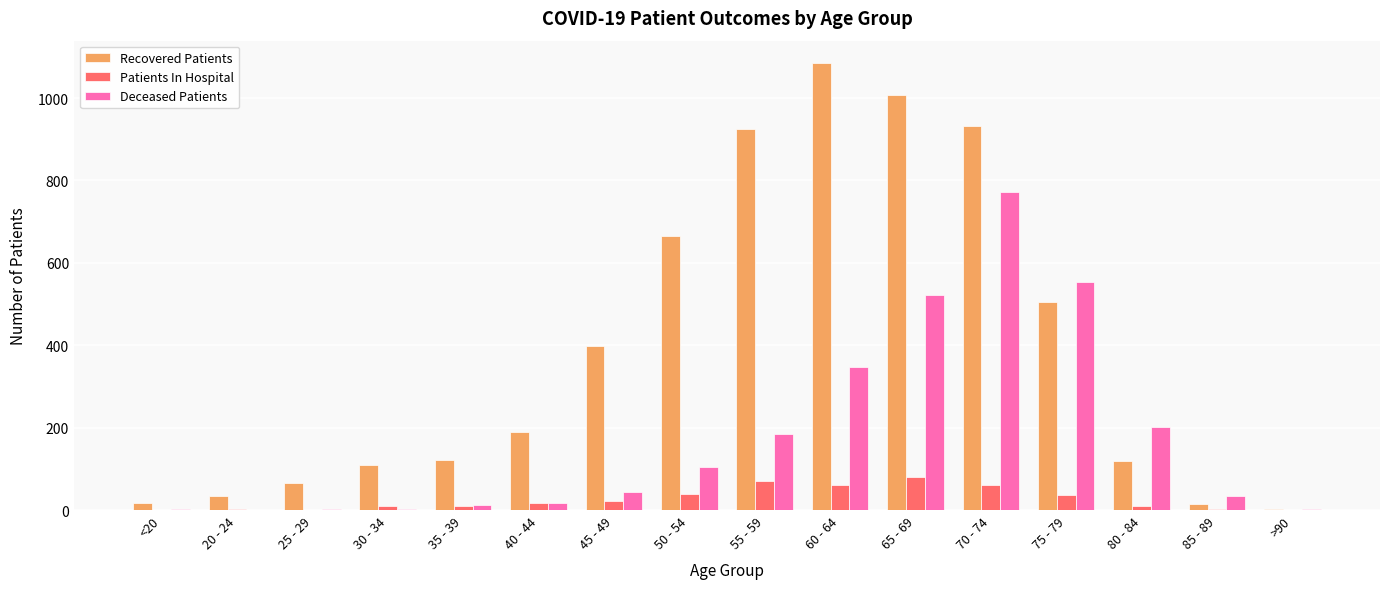

At which category is the sum across all series the highest?

70 - 74